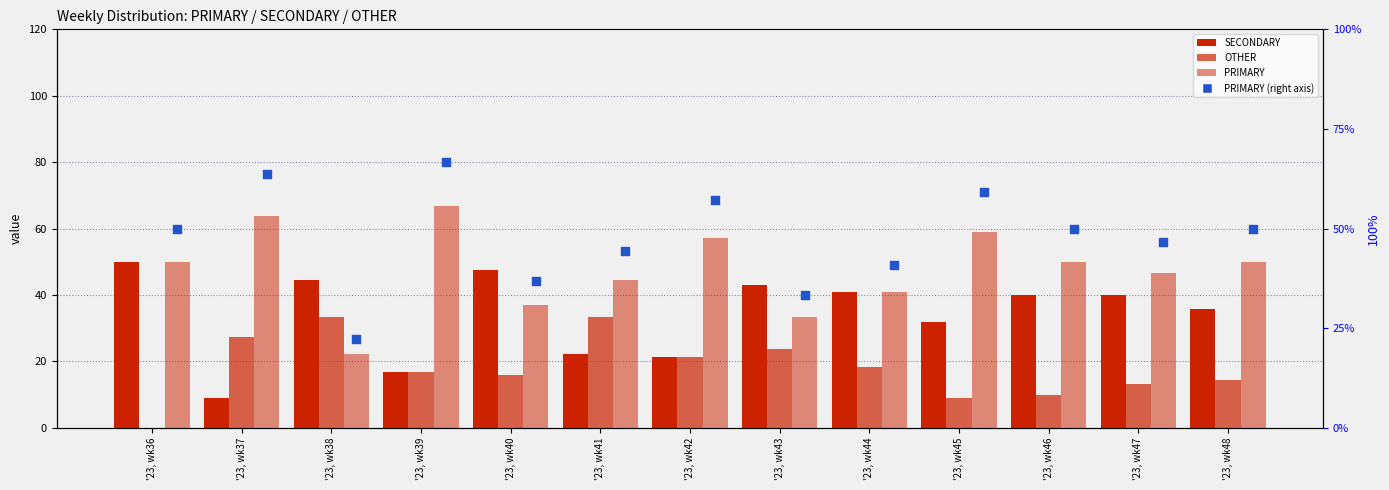

What are all the series names shown in the legend?

SECONDARY, OTHER, PRIMARY, PRIMARY (right axis)